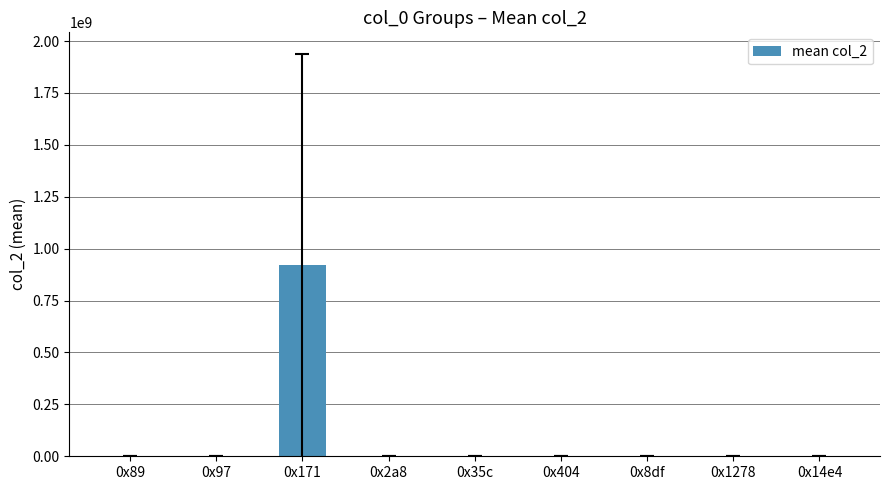

What is the sum of all values?

919918317.3